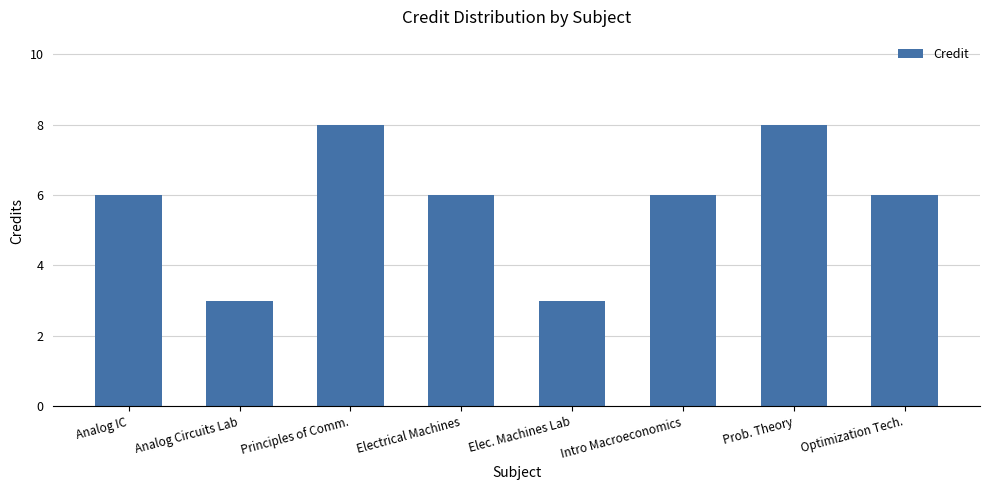

What is the value of the 2nd bar from the left?

3